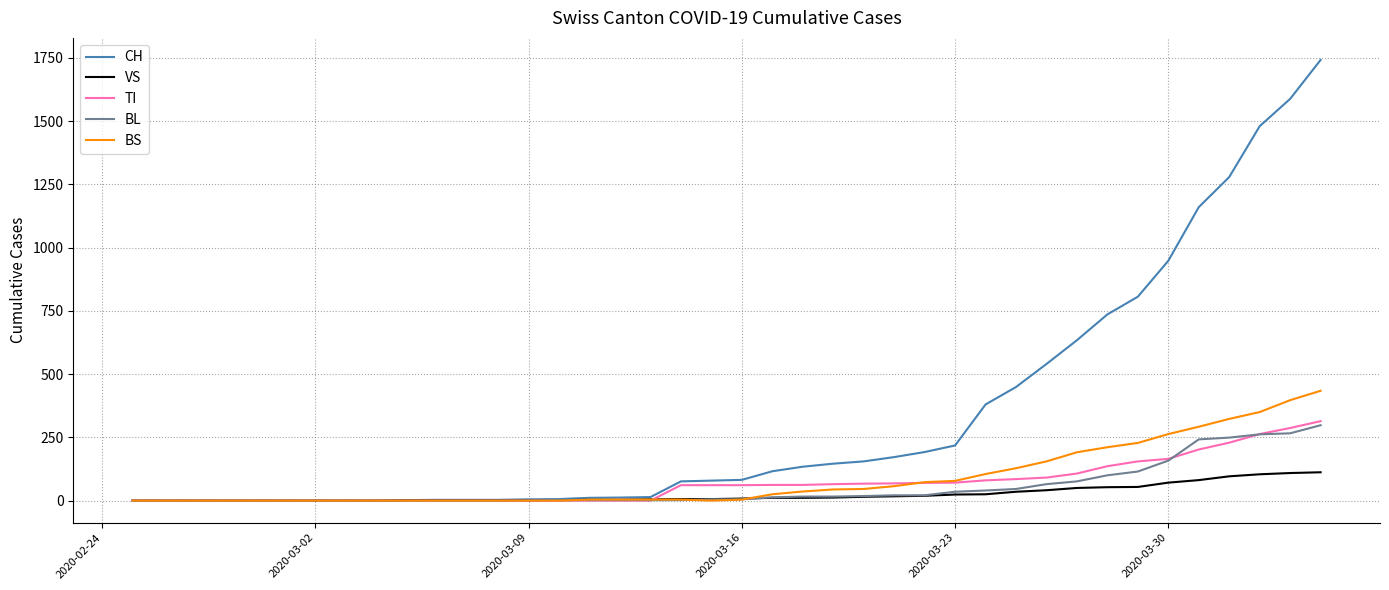

How many distinct data groups are displayed?

5